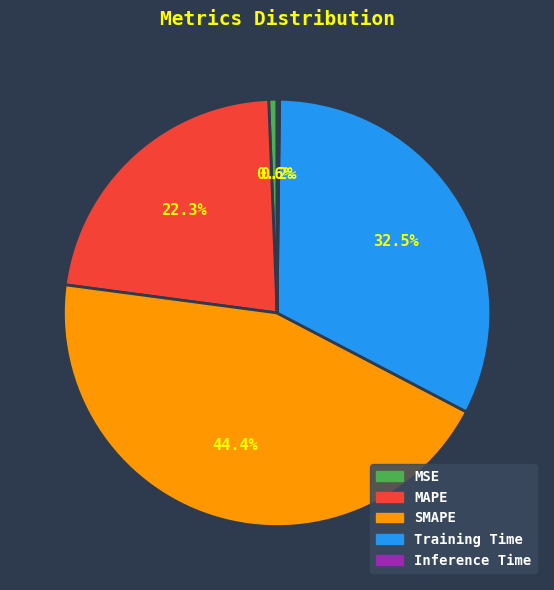

Which has a higher value, MSE or SMAPE?

SMAPE